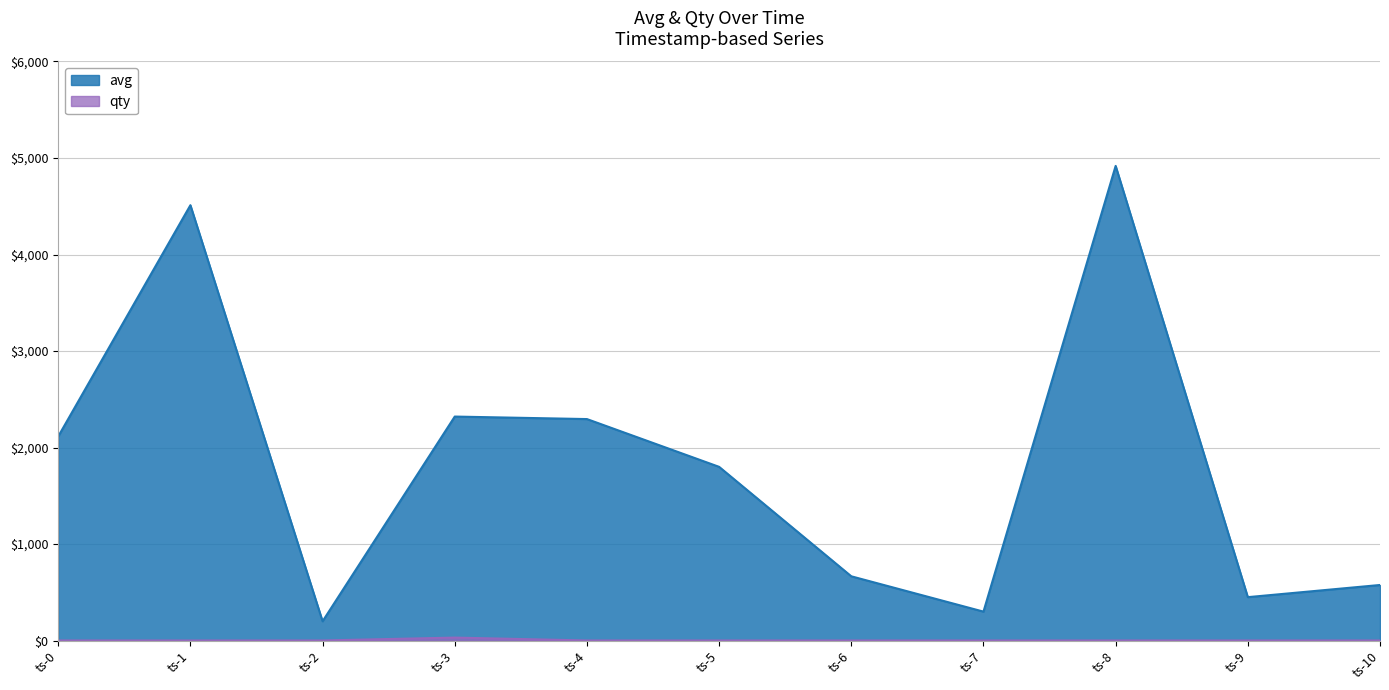

At which category does avg reach its first local valley?

ts-2